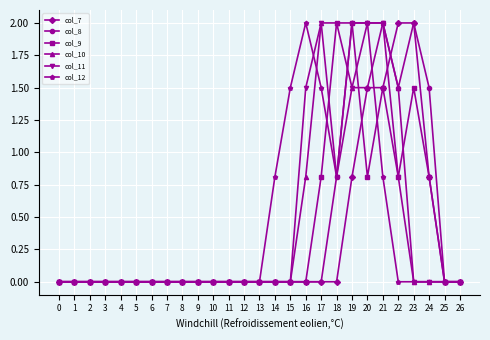

Reading left to right, transcribe all the data shown in this chart.

col_7: 0=0.0	1=0.0	2=0.0	3=0.0	4=0.0	5=0.0	6=0.0	7=0.0	8=0.0	9=0.0	10=0.0	11=0.0	12=0.0	13=0.0	14=0.0	15=0.0	16=0.0	17=0.0	18=0.0	19=0.8	20=1.5	21=1.5	22=2.0	23=2.0	24=0.8	25=0.0	26=0.0
col_8: 0=0.0	1=0.0	2=0.0	3=0.0	4=0.0	5=0.0	6=0.0	7=0.0	8=0.0	9=0.0	10=0.0	11=0.0	12=0.0	13=0.0	14=0.0	15=0.0	16=0.0	17=0.0	18=0.8	19=2.0	20=2.0	21=2.0	22=1.5	23=2.0	24=1.5	25=0.0	26=0.0
col_9: 0=0.0	1=0.0	2=0.0	3=0.0	4=0.0	5=0.0	6=0.0	7=0.0	8=0.0	9=0.0	10=0.0	11=0.0	12=0.0	13=0.0	14=0.0	15=0.0	16=0.0	17=0.8	18=2.0	19=2.0	20=0.8	21=1.5	22=0.8	23=1.5	24=0.8	25=0.0	26=0.0
col_10: 0=0.0	1=0.0	2=0.0	3=0.0	4=0.0	5=0.0	6=0.0	7=0.0	8=0.0	9=0.0	10=0.0	11=0.0	12=0.0	13=0.0	14=0.0	15=0.0	16=0.8	17=2.0	18=2.0	19=1.5	20=1.5	21=2.0	22=1.5	23=0.0	24=0.0	25=0.0	26=0.0
col_11: 0=0.0	1=0.0	2=0.0	3=0.0	4=0.0	5=0.0	6=0.0	7=0.0	8=0.0	9=0.0	10=0.0	11=0.0	12=0.0	13=0.0	14=0.0	15=0.0	16=1.5	17=2.0	18=0.8	19=1.5	20=2.0	21=2.0	22=0.8	23=0.0	24=0.0	25=0.0	26=0.0
col_12: 0=0.0	1=0.0	2=0.0	3=0.0	4=0.0	5=0.0	6=0.0	7=0.0	8=0.0	9=0.0	10=0.0	11=0.0	12=0.0	13=0.0	14=0.8	15=1.5	16=2.0	17=1.5	18=0.8	19=2.0	20=2.0	21=0.8	22=0.0	23=0.0	24=0.0	25=0.0	26=0.0